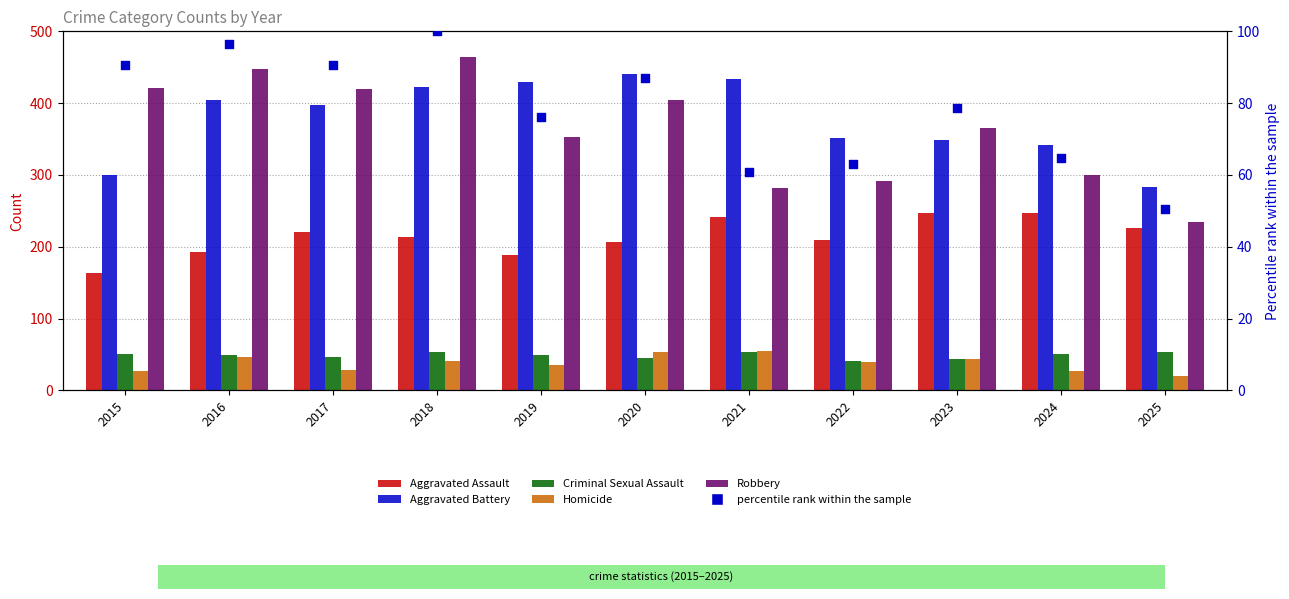

Which series has the largest total across all categories?

Aggravated Battery